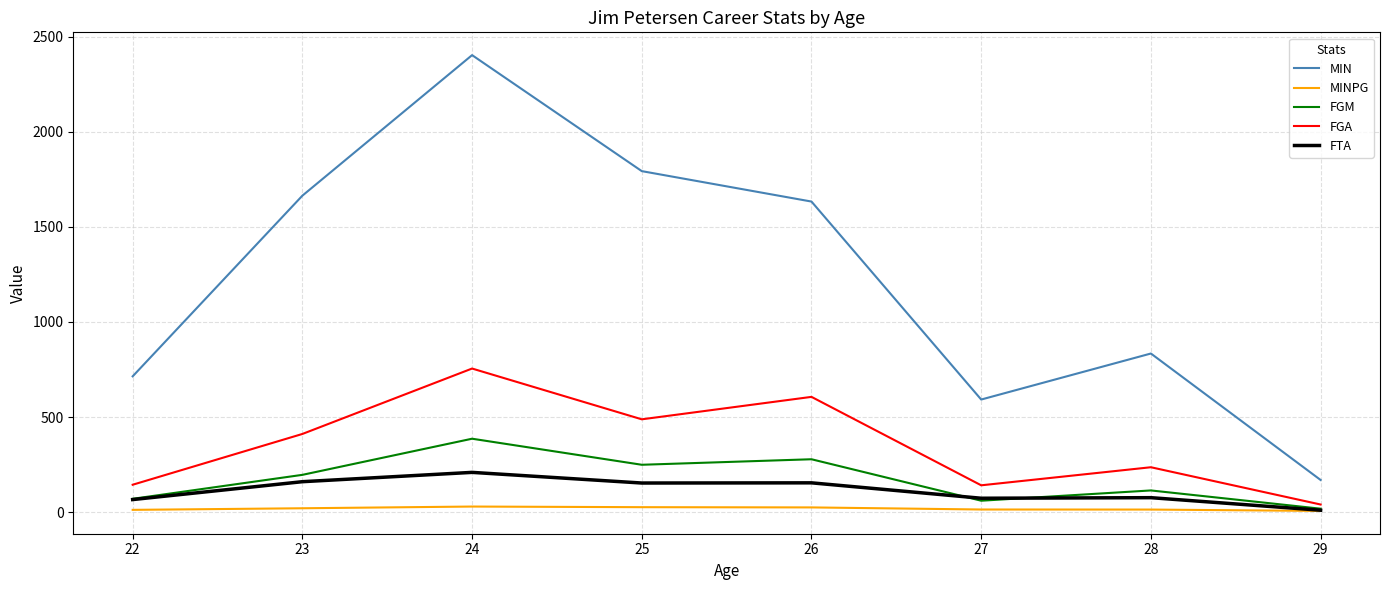

True or false: FTA and MIN cross at least once.

False